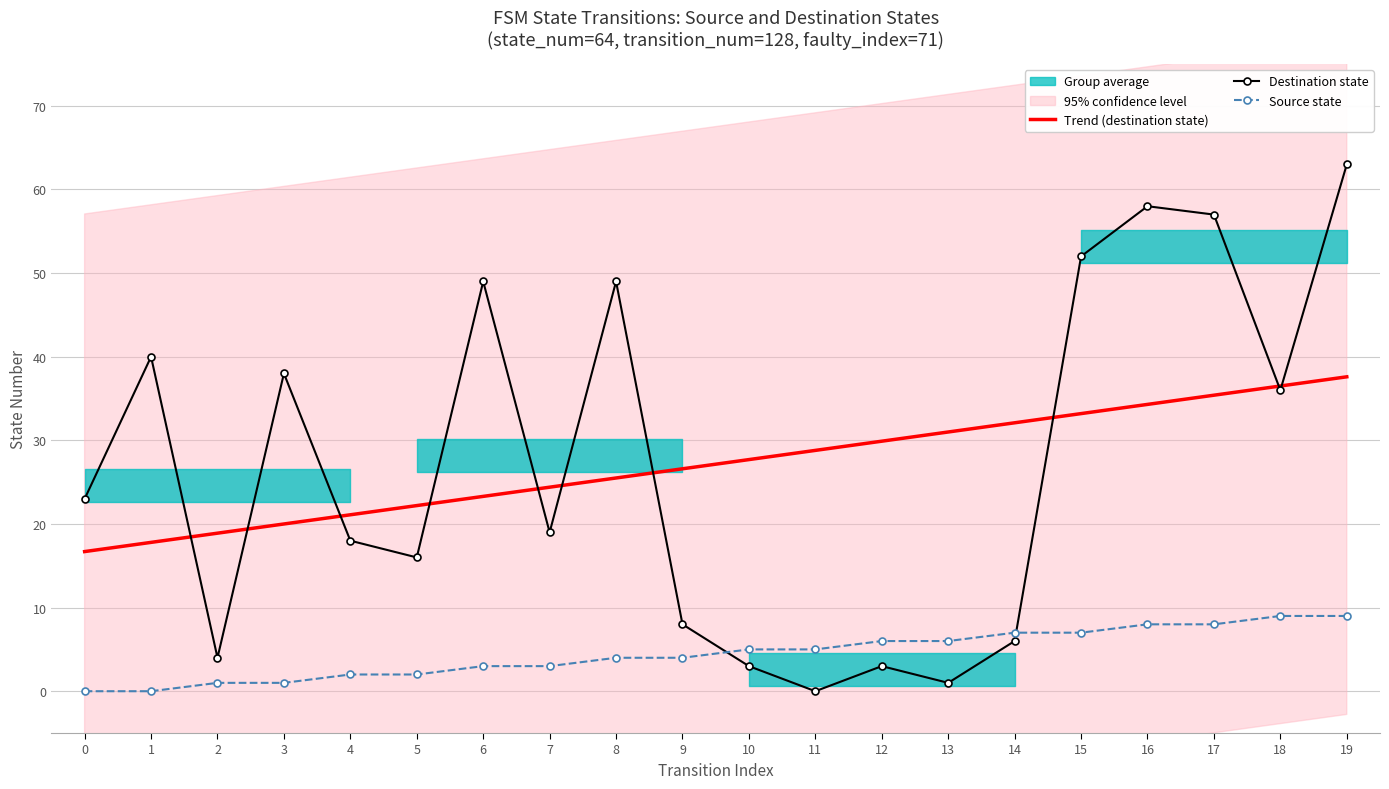

What is the spread (max minus min) of values at 7?

21.4